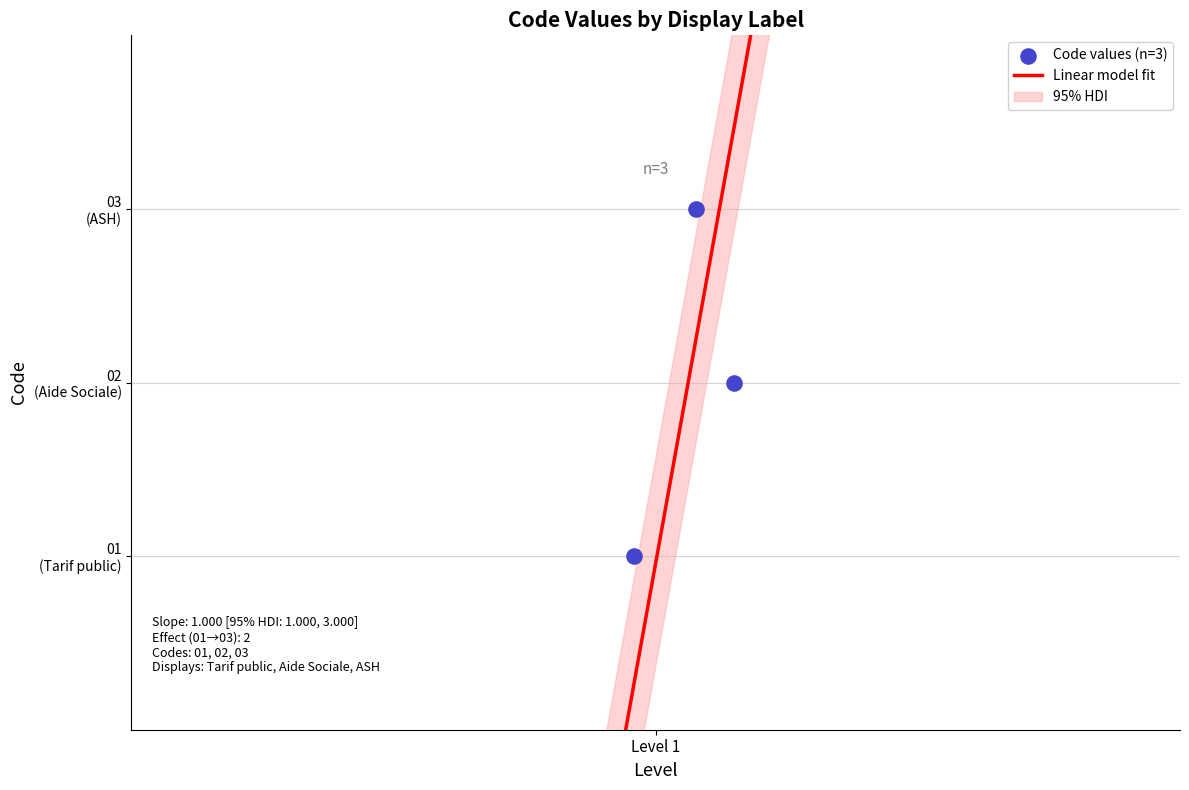

What is the ratio of the value at Tarif public to the value at Tarif agréé Aide Sociale?

0.5